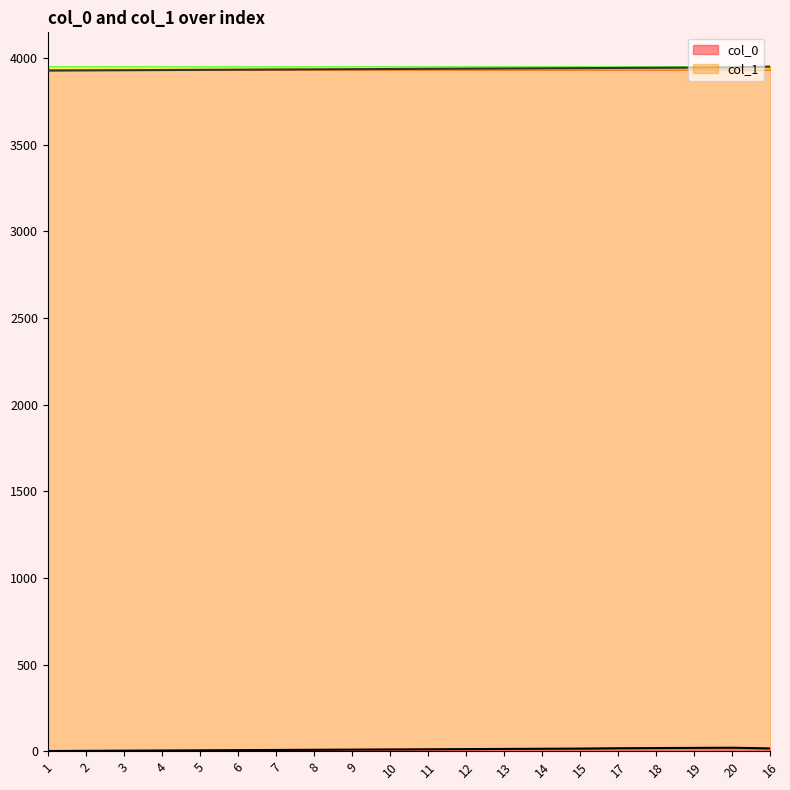

In col_0, how many points are higher than both neighbors (excluding endpoints)?

1